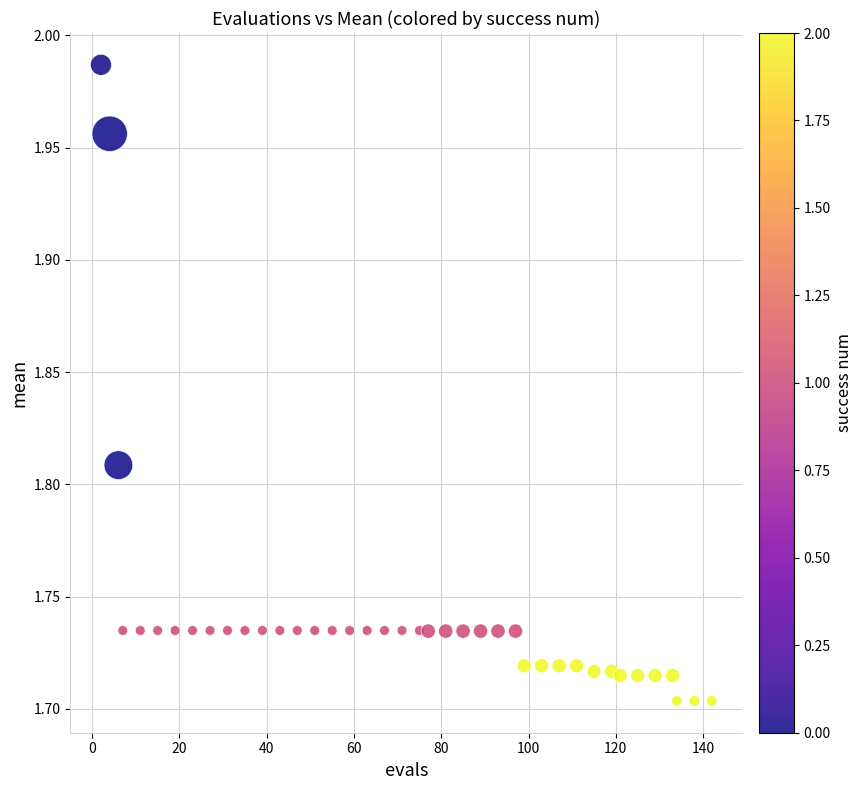

What is the range of Y values (max minus min)?

0.3